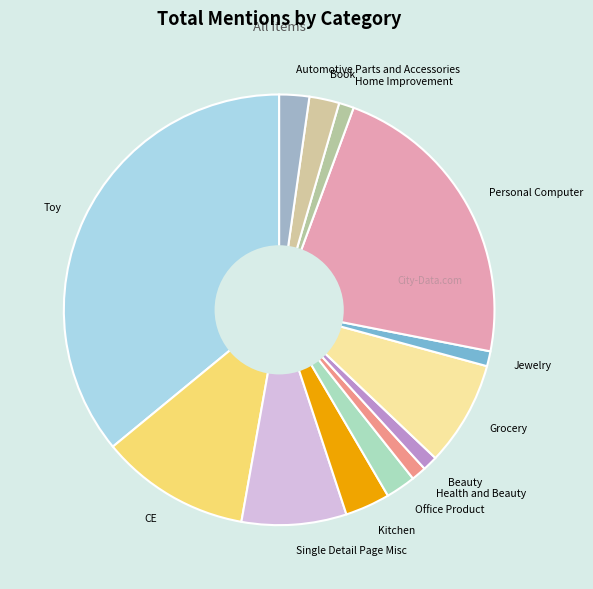

The Home Improvement slice represents 11% of the pie. True or false?

False